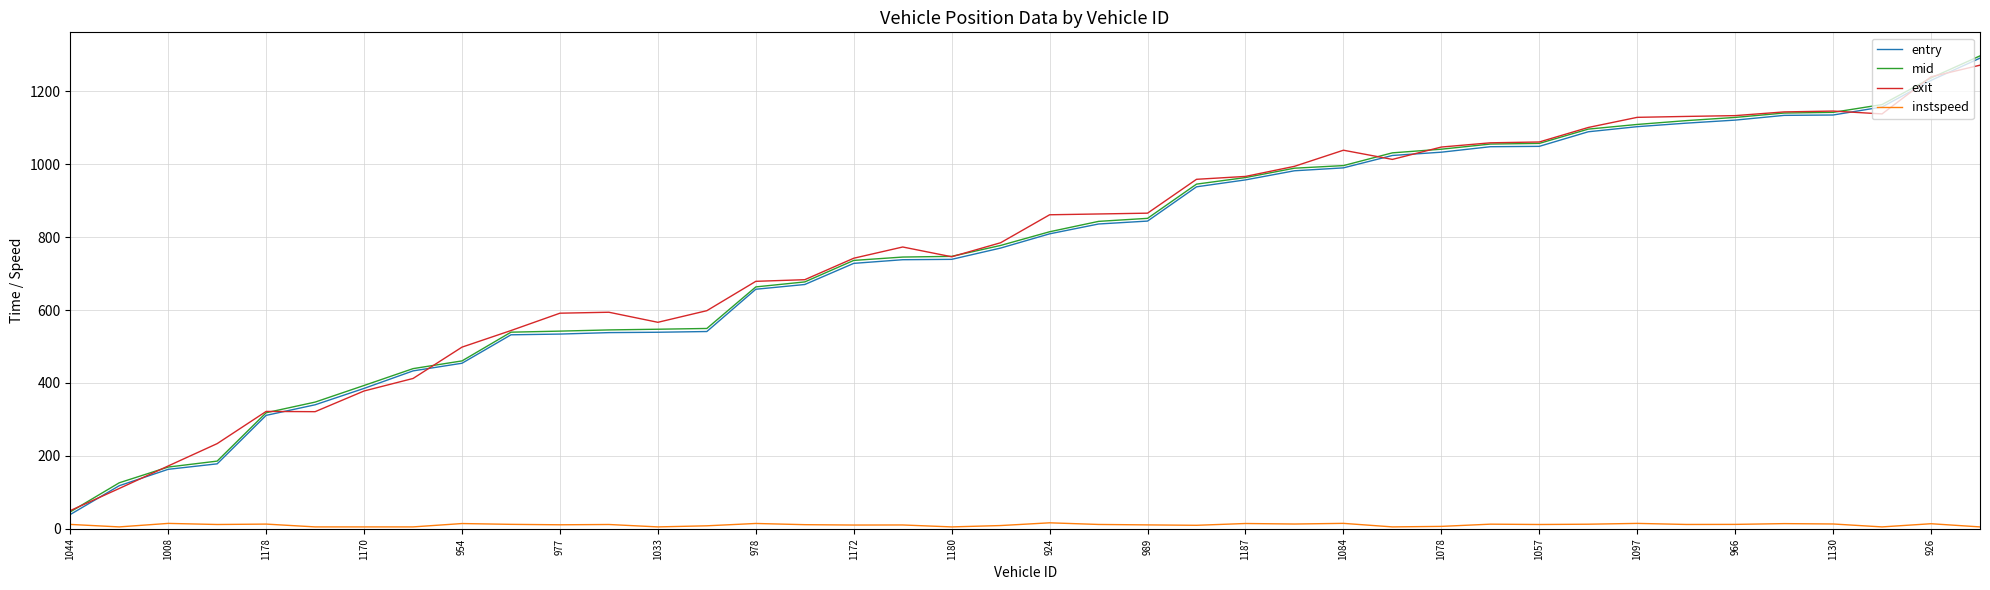

Which series has the widest spread of values?

entry